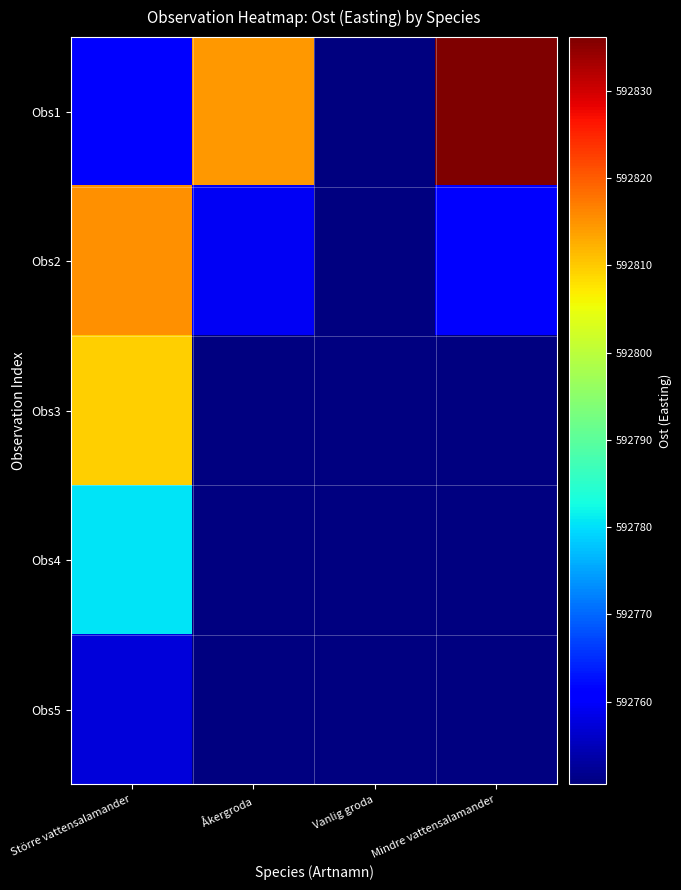

List the series in order of their peak value, lowest first.

Obs5, Obs4, Obs3, Obs2, Obs1